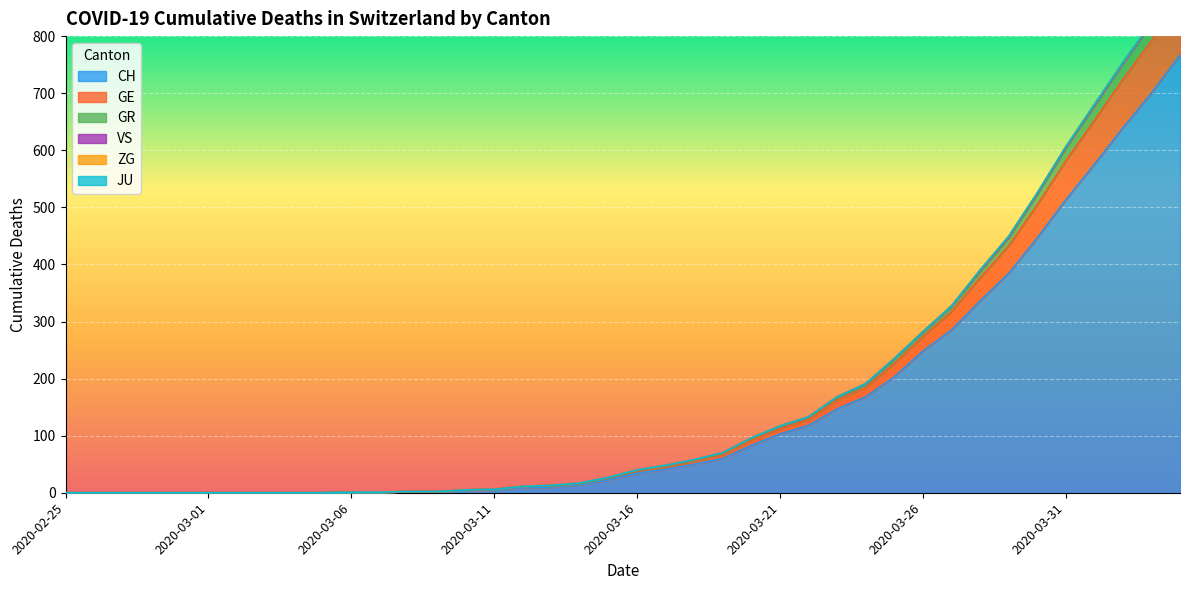

True or false: CH has a value of 248 at 2020-03-26.

True